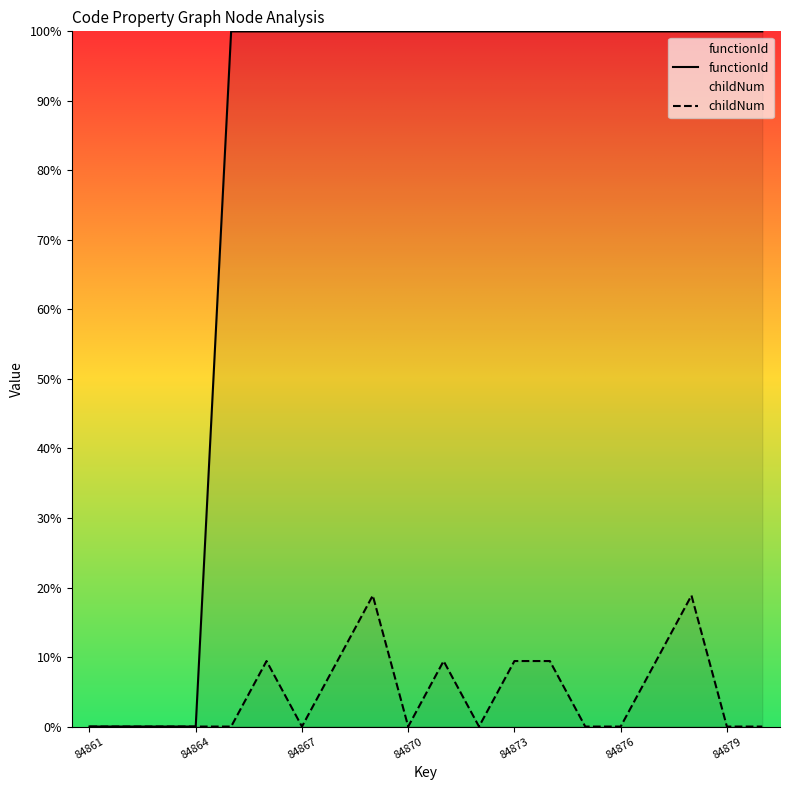

Between 84870 and 84879, which series saw the biggest shift?

functionId